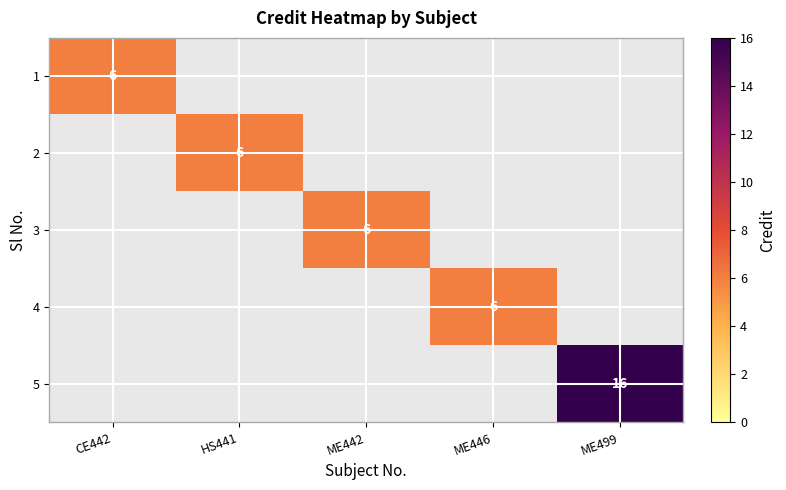

At how many categories does at least one series exceed 5?

5